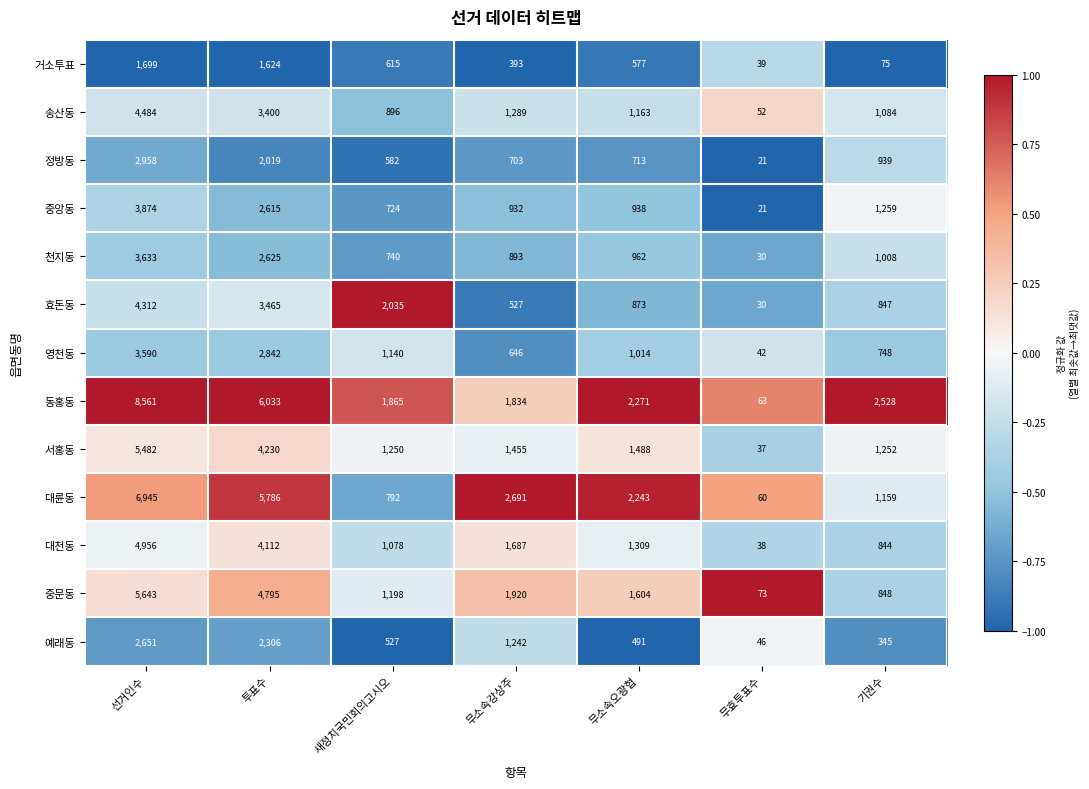

What is the minimum value for 대륜동?

60